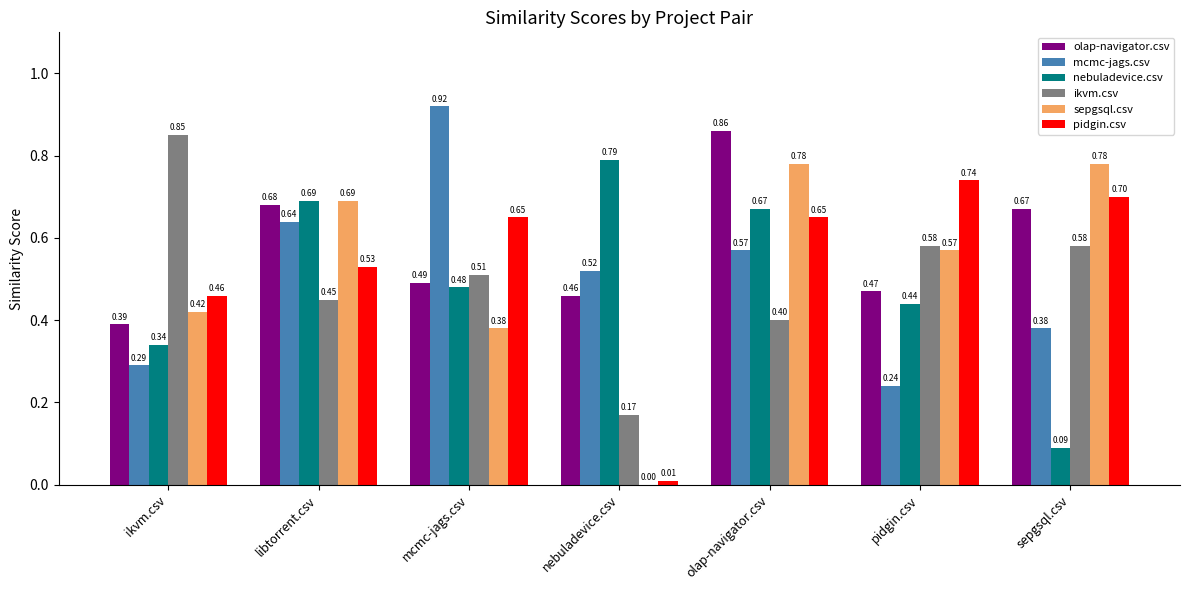

Which category has the highest value across all series?

mcmc-jags.csv